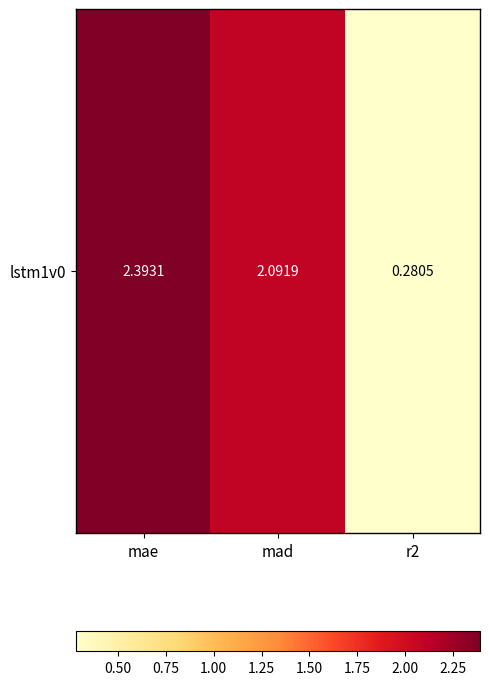

List the labels in order of value, smallest first.

r2, mad, mae